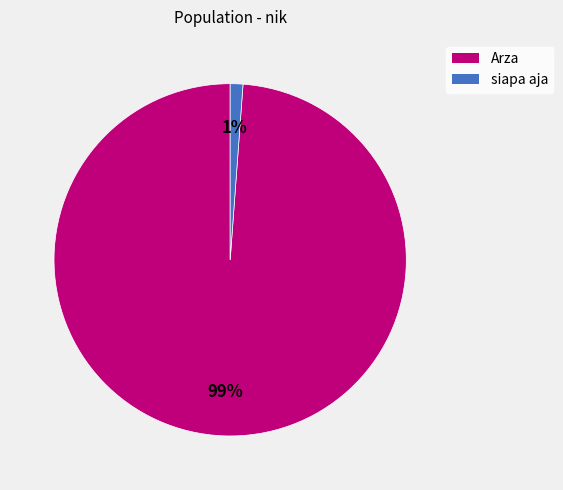

Rank the categories by value from lowest to highest.

siapa aja, Arza